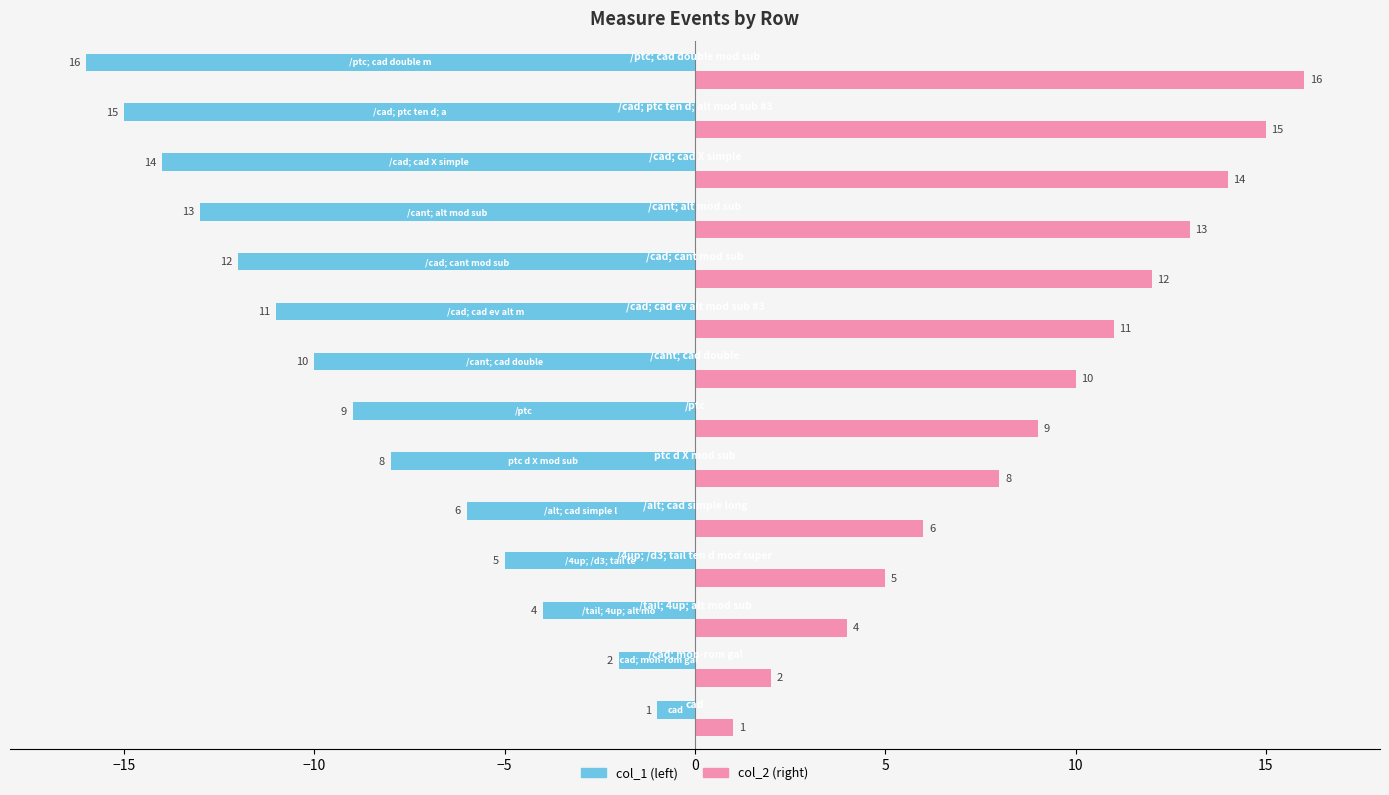

What is the greatest value displayed?

16